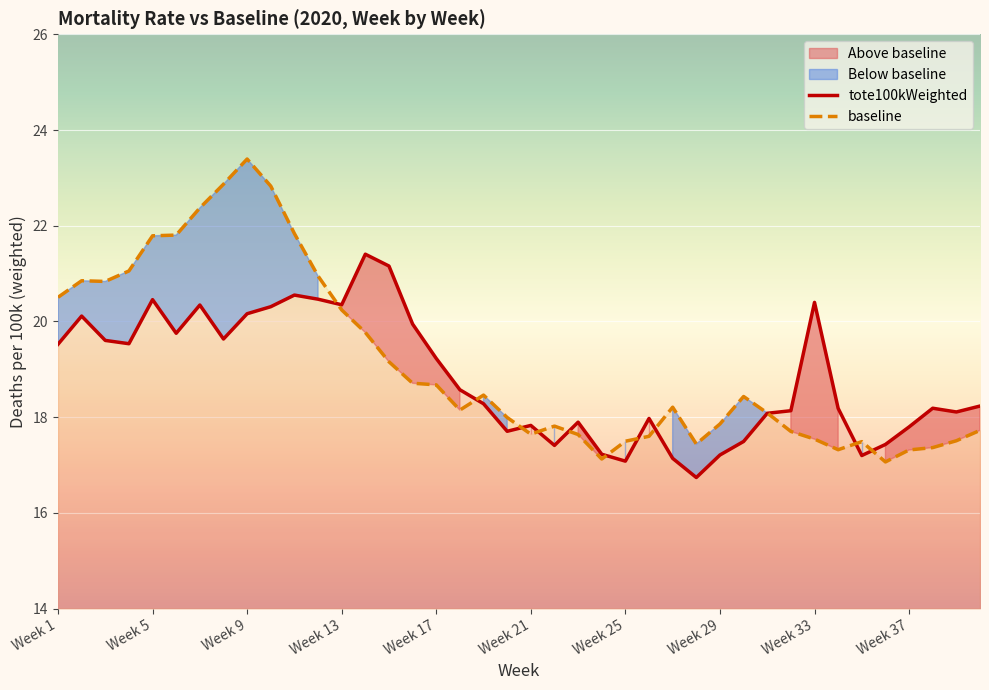

How many intersections are there between baseline and tote100kWeighted?

11